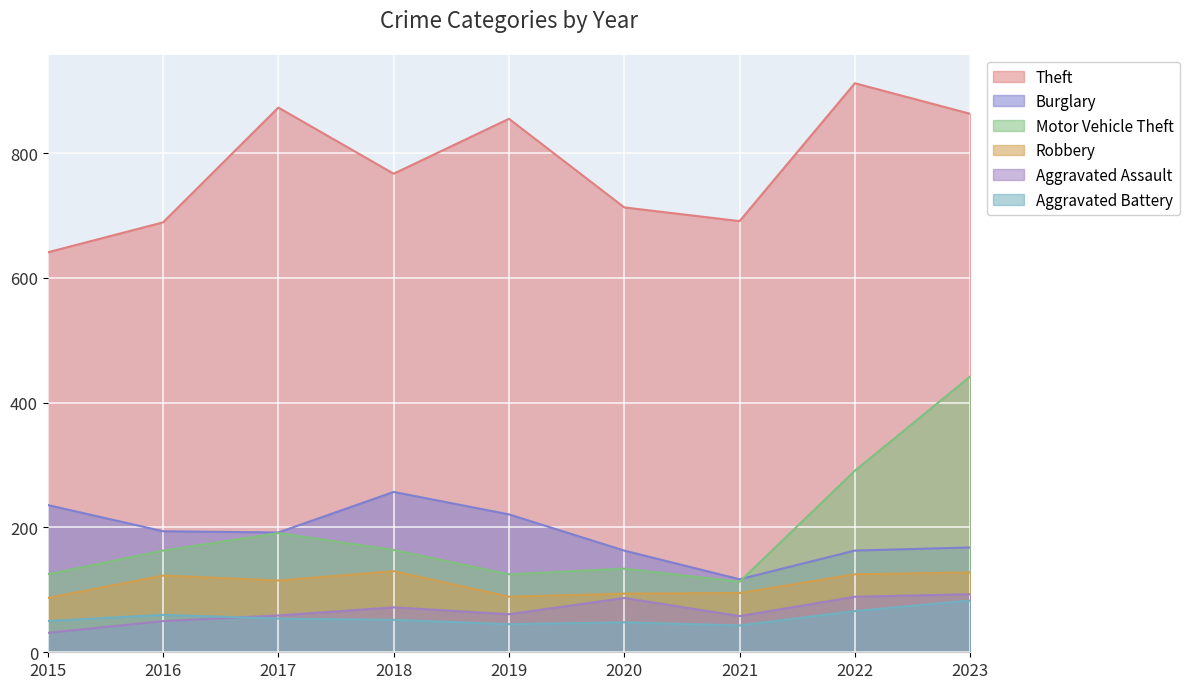

Reading left to right, extract all data points from this chart.

Theft: 641	689	873	767	855	713	691	912	863
Burglary: 236	194	192	257	221	163	117	163	168
Motor Vehicle Theft: 125	163	191	164	125	134	113	291	442
Robbery: 87	123	115	130	89	94	95	125	128
Aggravated Assault: 31	50	59	72	61	87	58	89	93
Aggravated Battery: 50	60	54	52	45	48	43	66	83